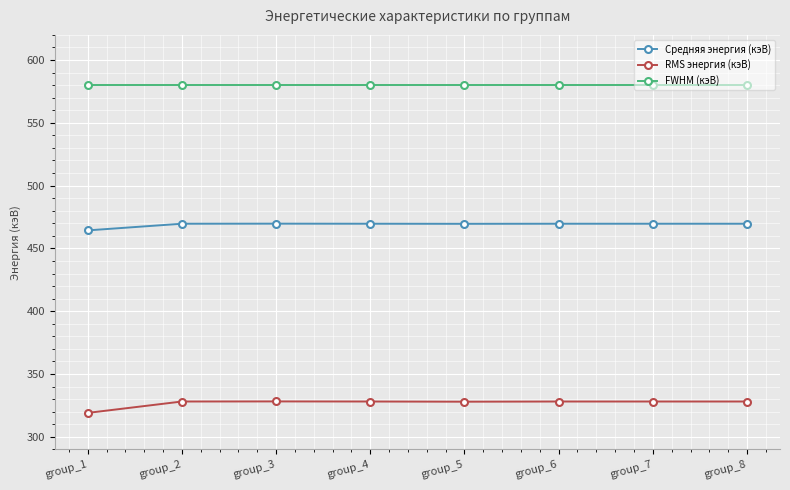

Which category has the lowest value in the RMS энергия (кэВ) series?

group_1